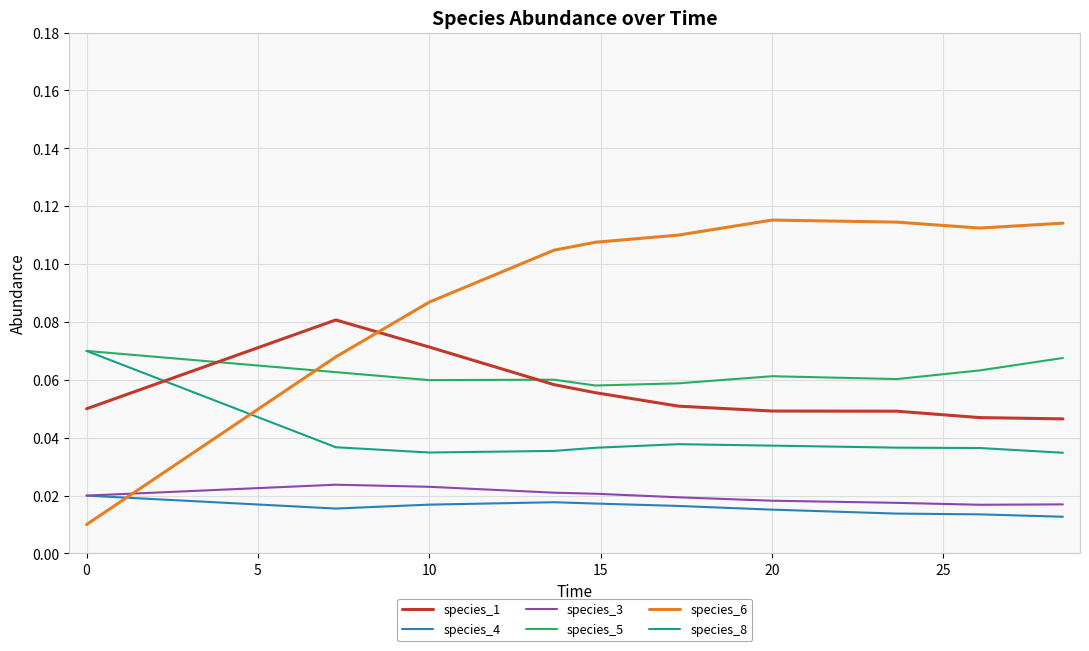

True or false: species_4 and species_1 cross at least once.

False